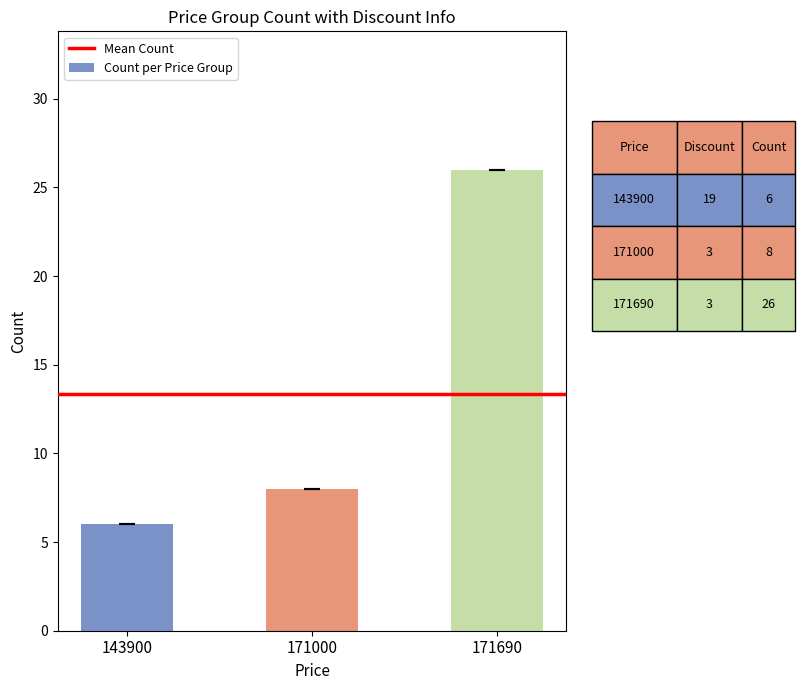

What is the change in value from 143900 to 171690?

+20